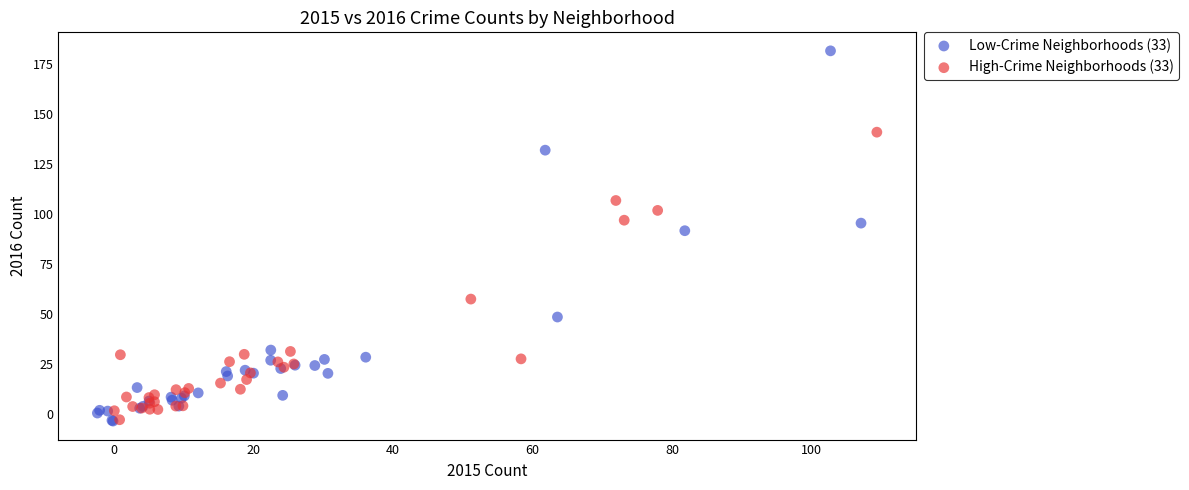

Which series has the largest Y range (max minus min)?

Low-Crime Neighborhoods (33)